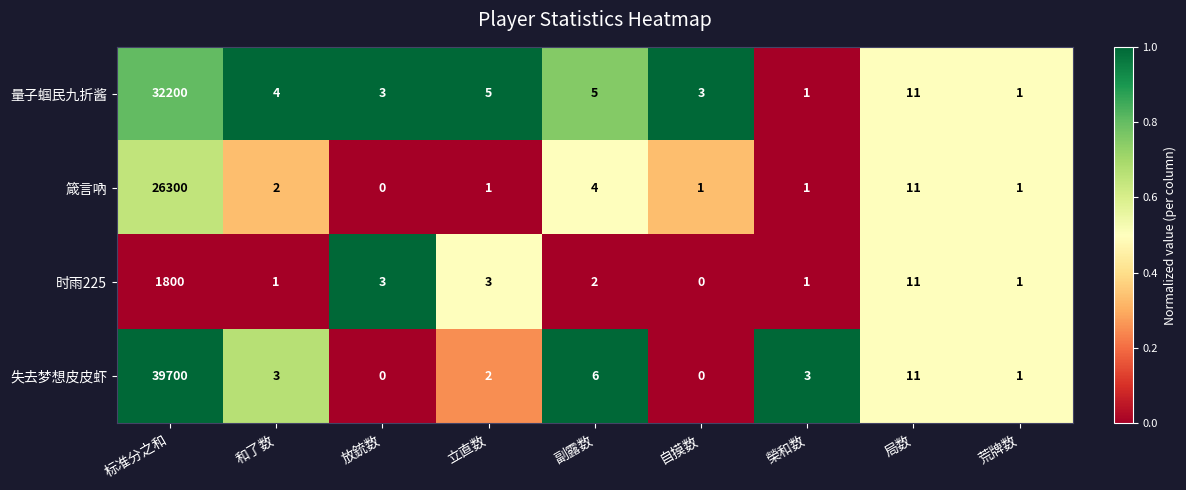

True or false: 失去梦想皮皮虾 has a value of 11 at 局数.

True